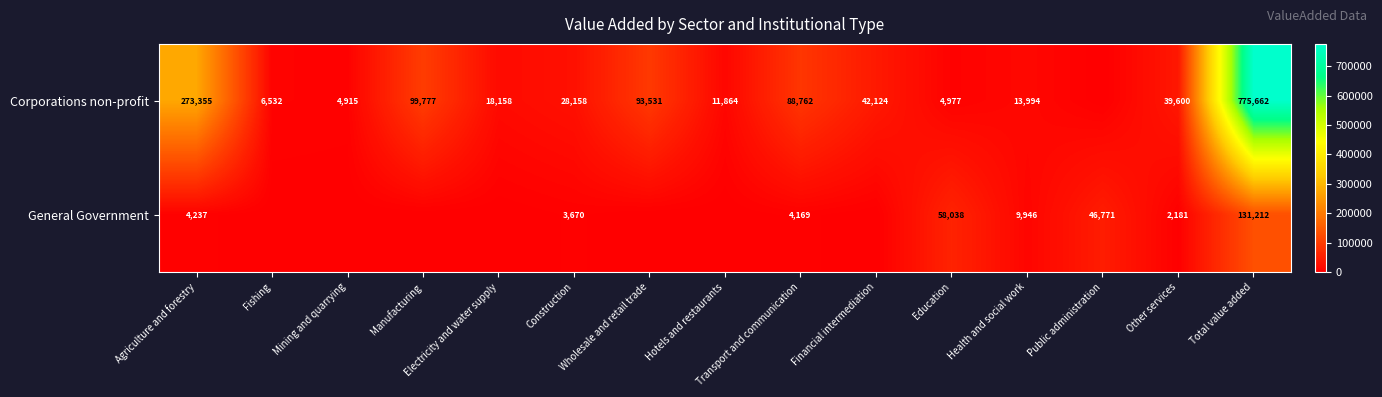

At which label does General Government first exceed 2181?

Agriculture and forestry